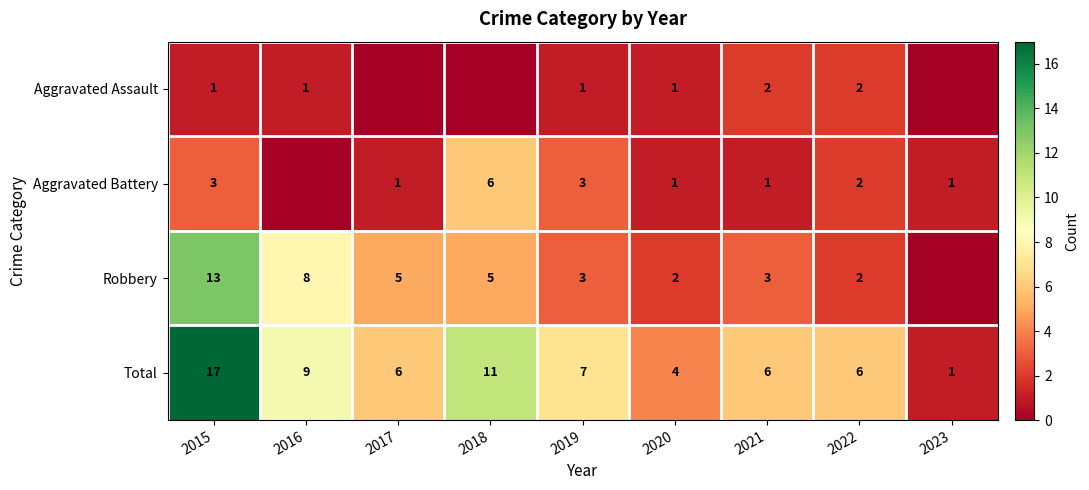

At which label is Total closest to 9?

2016